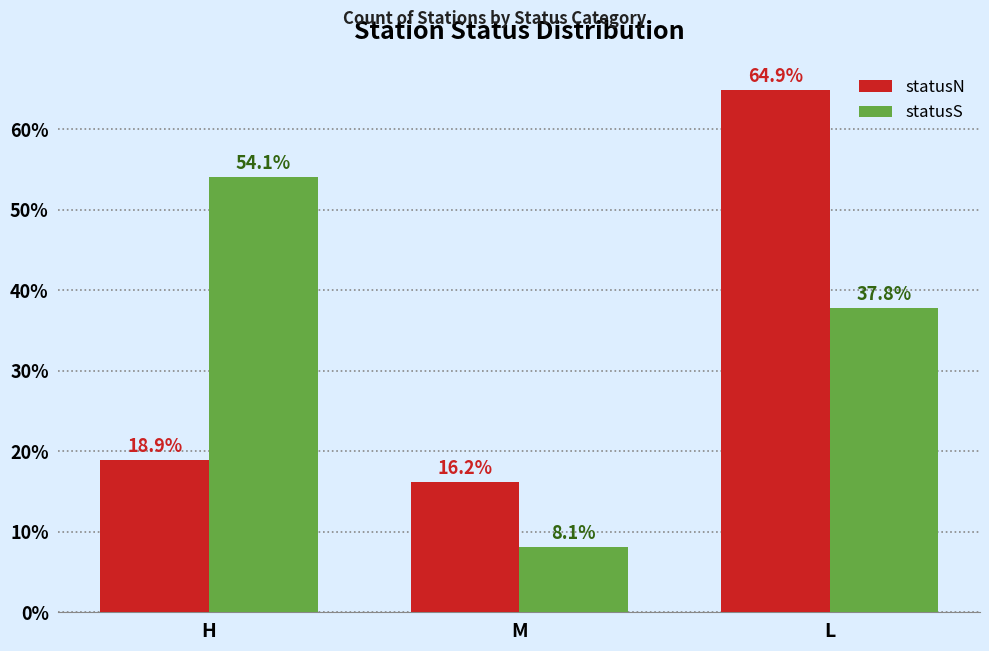

True or false: statusN has a value of 5.2 at M.

False